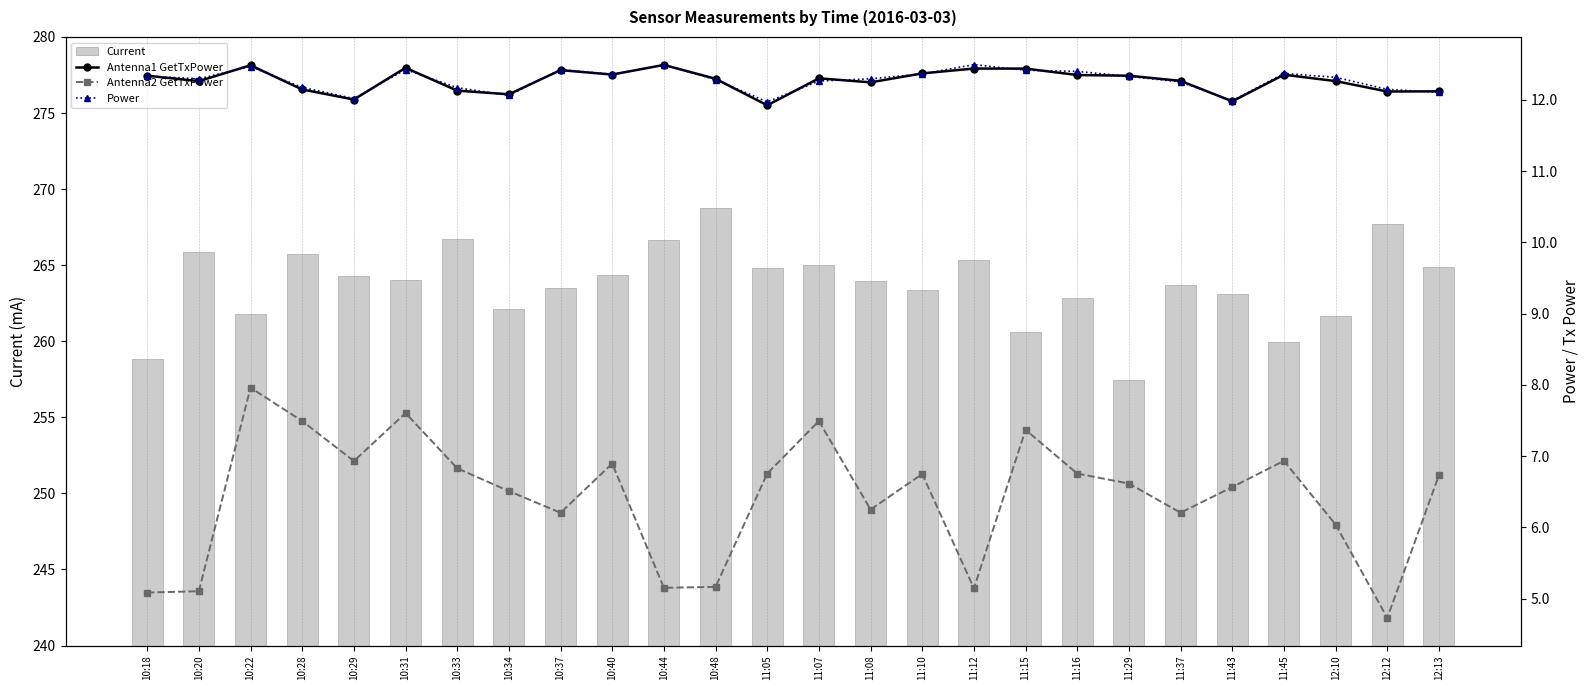

What is the highest value of the Current series?

268.8